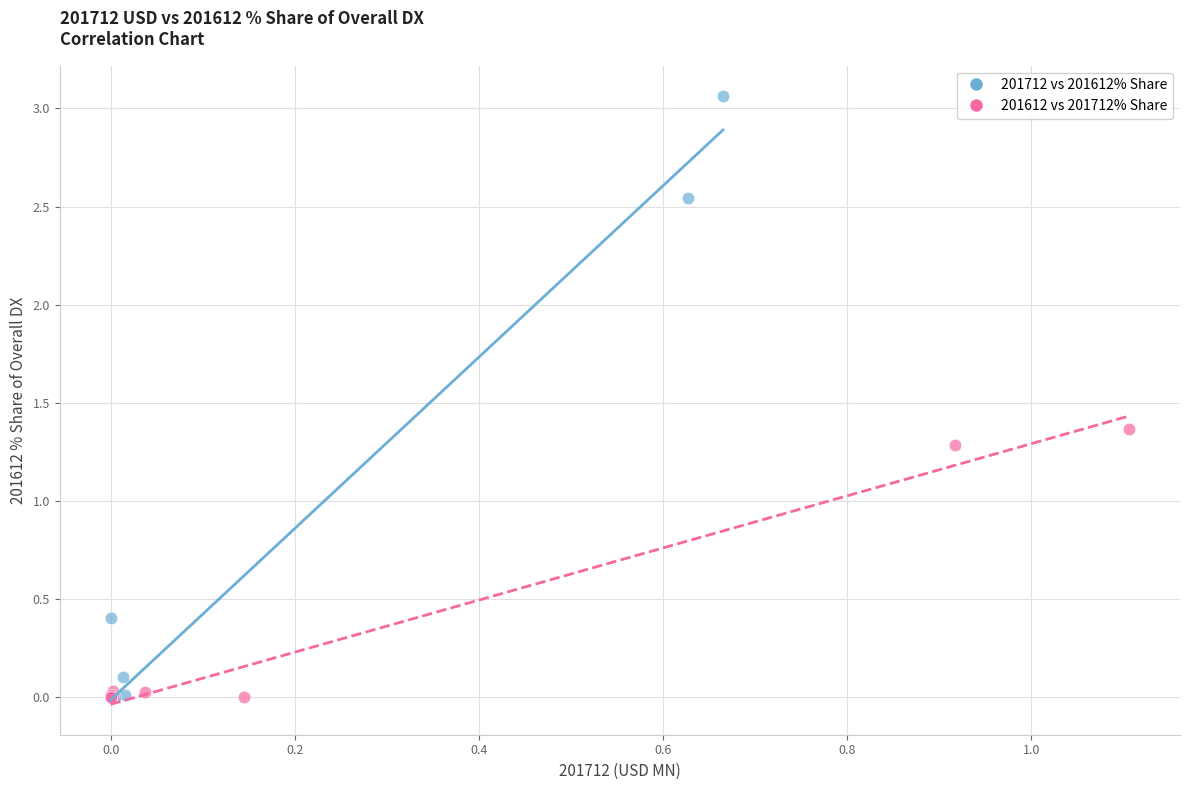

Which series reaches the maximum Y coordinate?

201712 vs 201612% Share